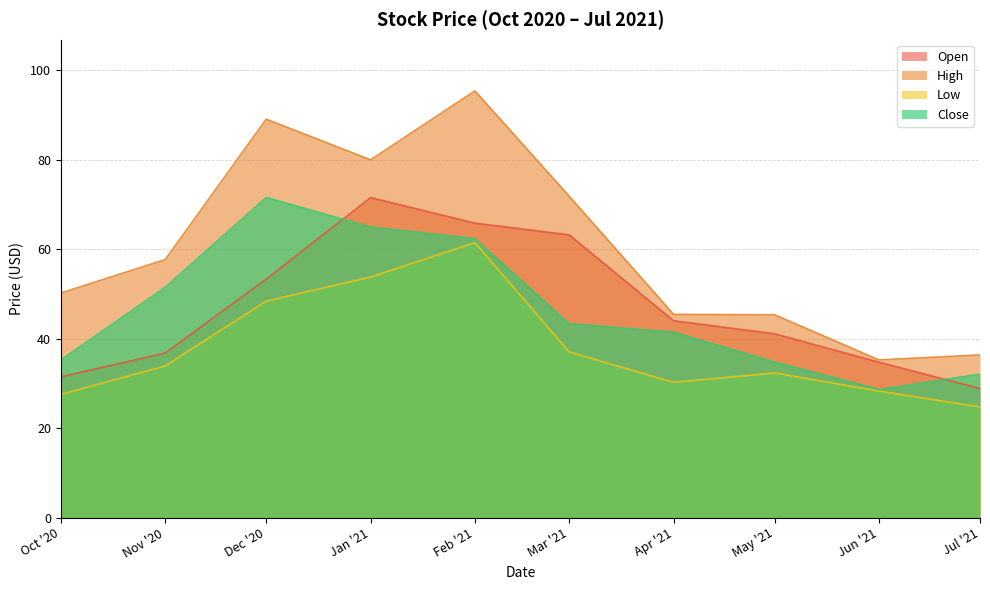

How many data points in Low are less than 33?

5